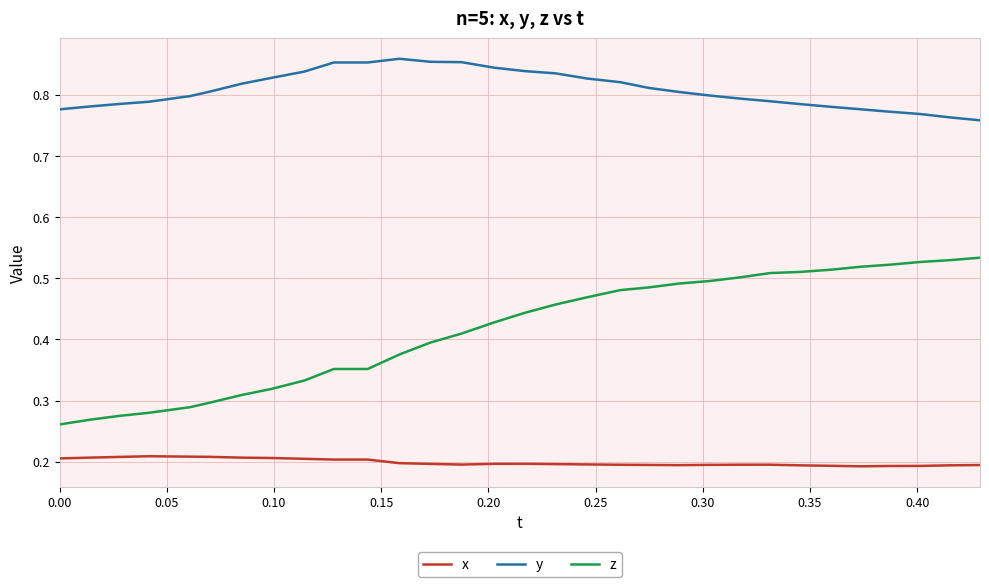

Rank the series by their maximum value, from highest to lowest.

y, z, x